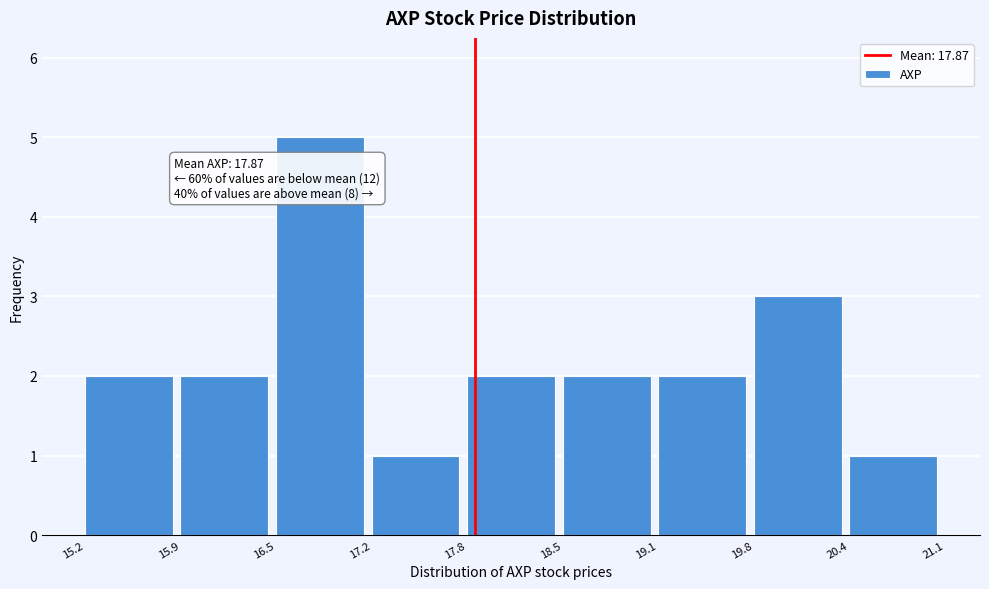

Over which range of the x-axis is the bar tallest?

16.5 to 17.2